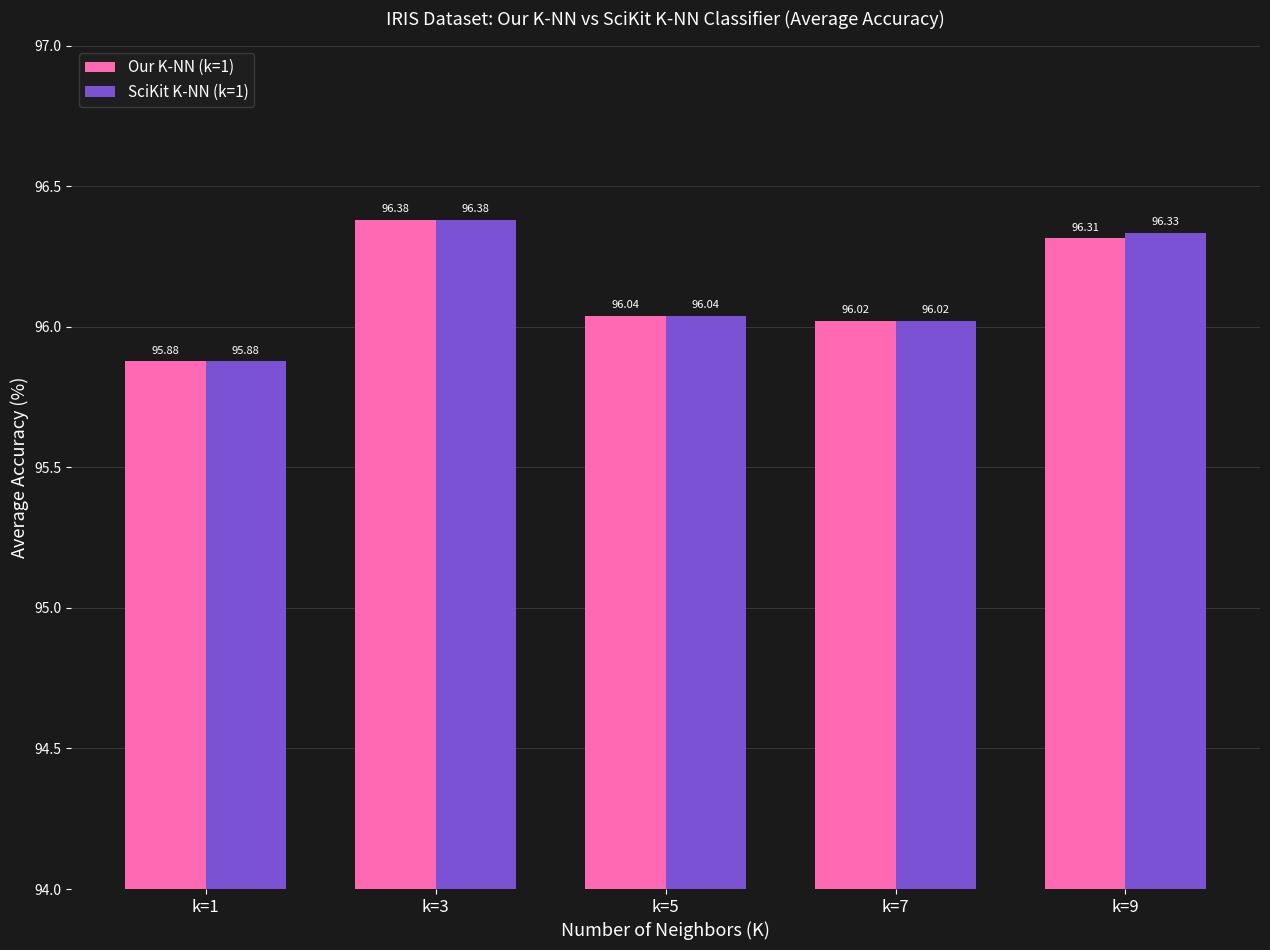

How many bars are there in each group?

2